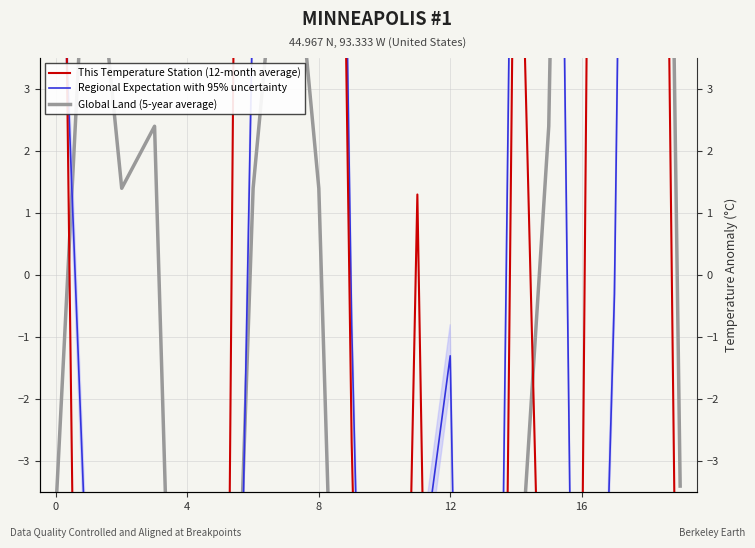

What is the label of the 18th point from the left?

17